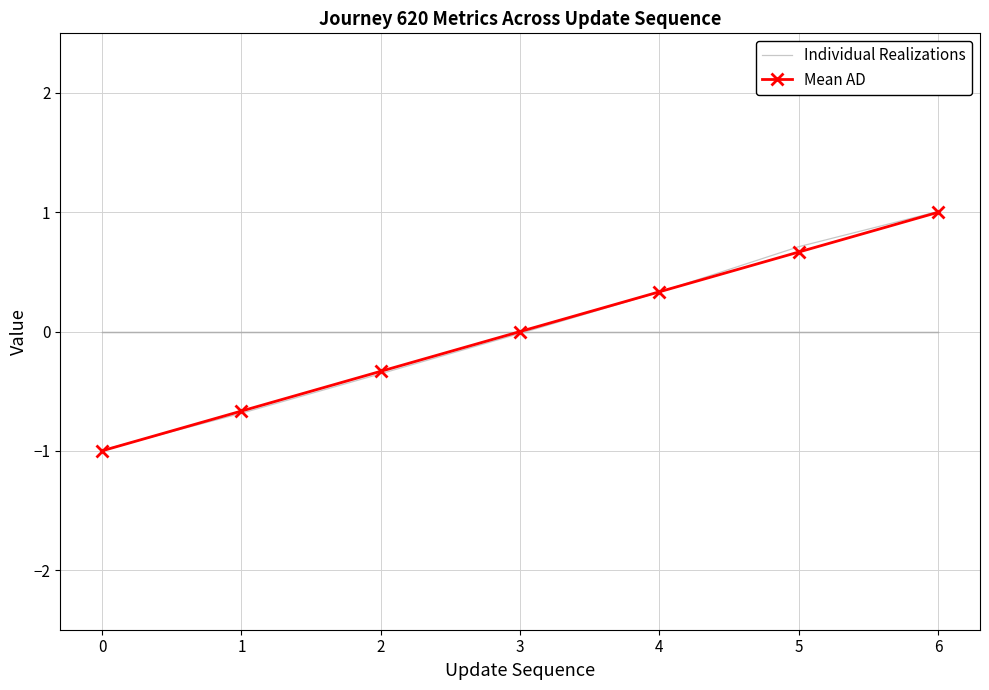

Count the Mean AD values in the range 0 to 1.

4